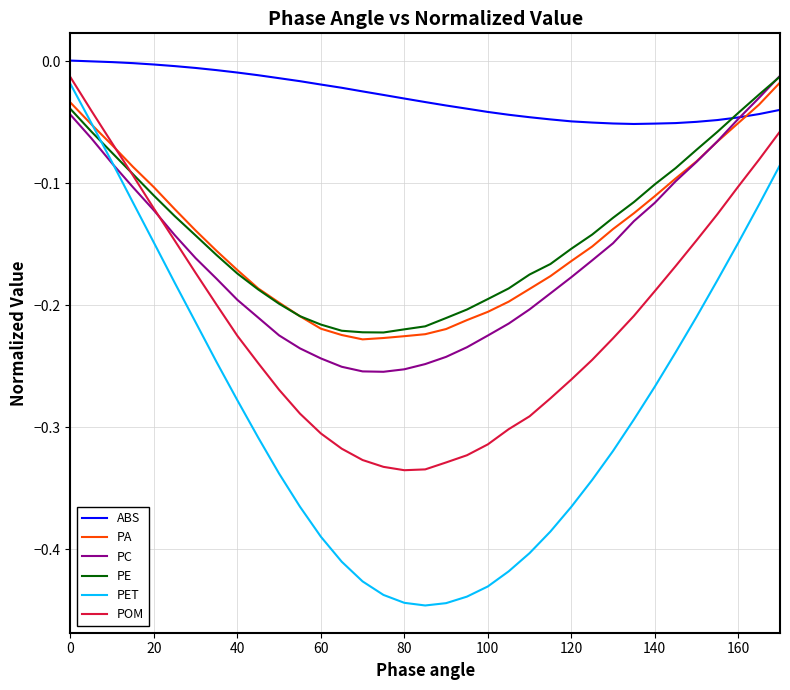

What are all the series names shown in the legend?

ABS, PA, PC, PE, PET, POM